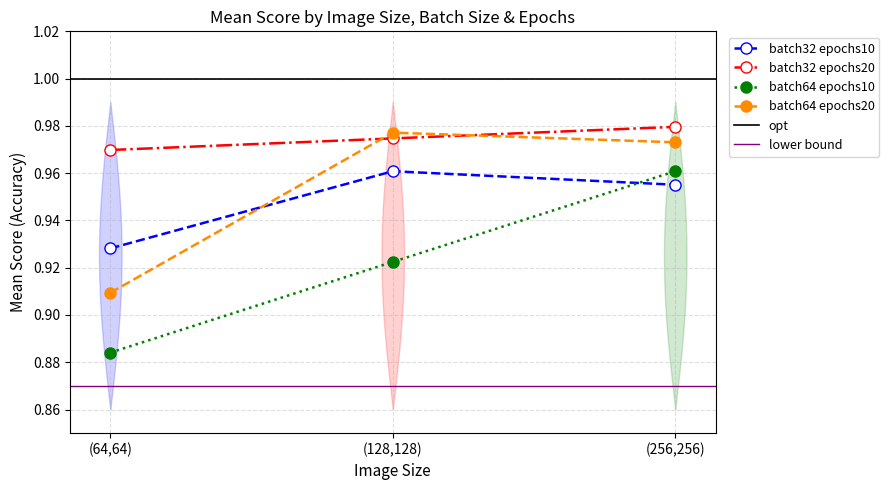

At which label does batch64 epochs10 reach its minimum?

(64,64)